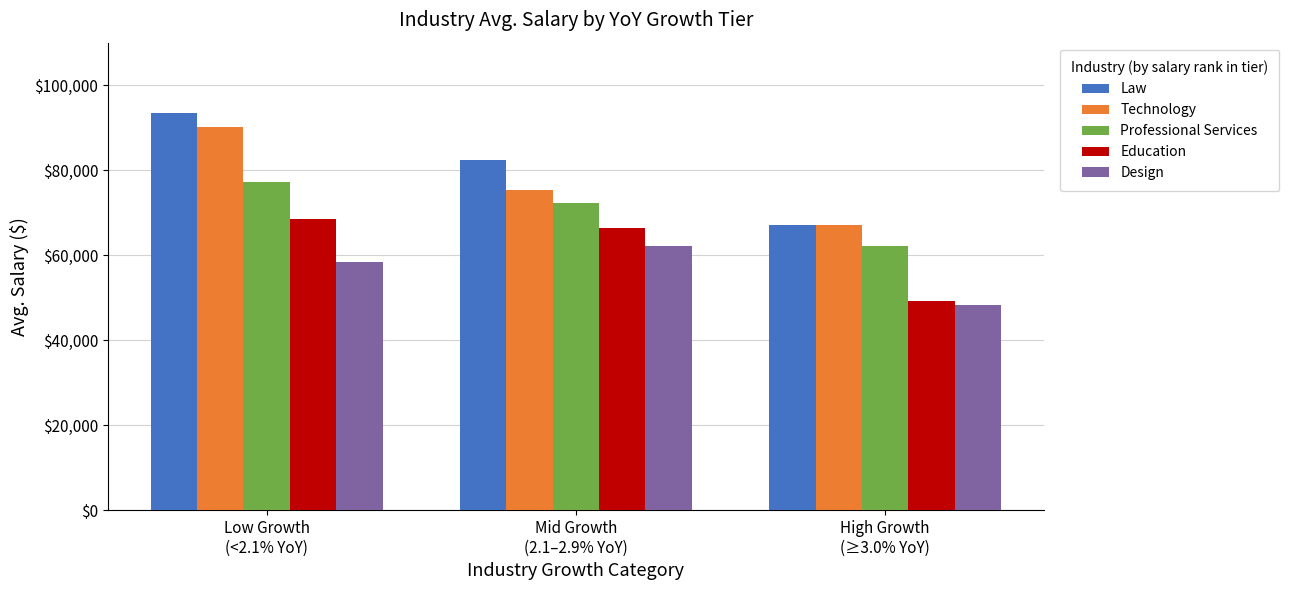

What is the greatest value displayed?

93395